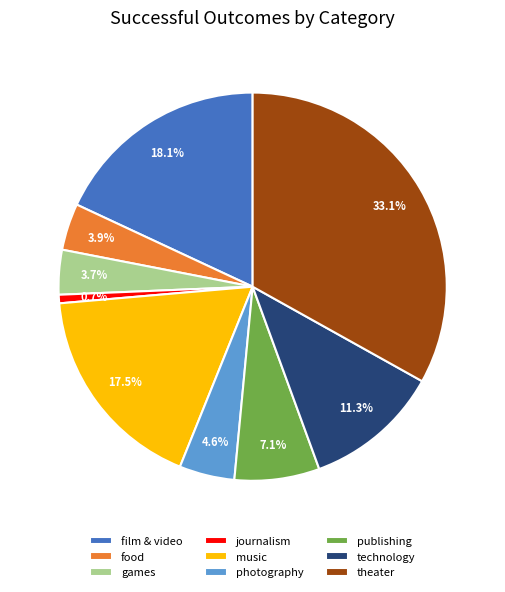

Does any single category account for the majority?

No